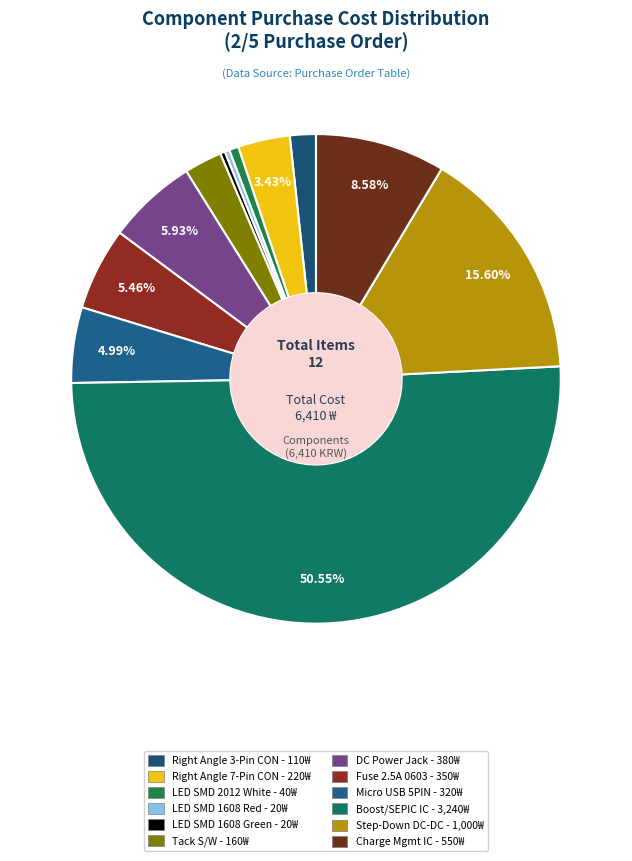

Rank the categories by value from lowest to highest.

Backlight LED SMD 1608 Red, Backlight LED SMD 1608 Green, Backlight LED SMD 2012 White, 1.25mm Pitch DIP CON, Right Angle 3-Pin, Tack S/W (CTT), 1.25mm Pitch DIP CON, Right Angle 7-Pin, Micro USB type-B 5PIN, FUSE BOARD MOUNT 2.5A, DC Power Jack, Charge management controller, 2-MHz Step-Down DC-DC, 1.6-MHz Boost and SEPIC